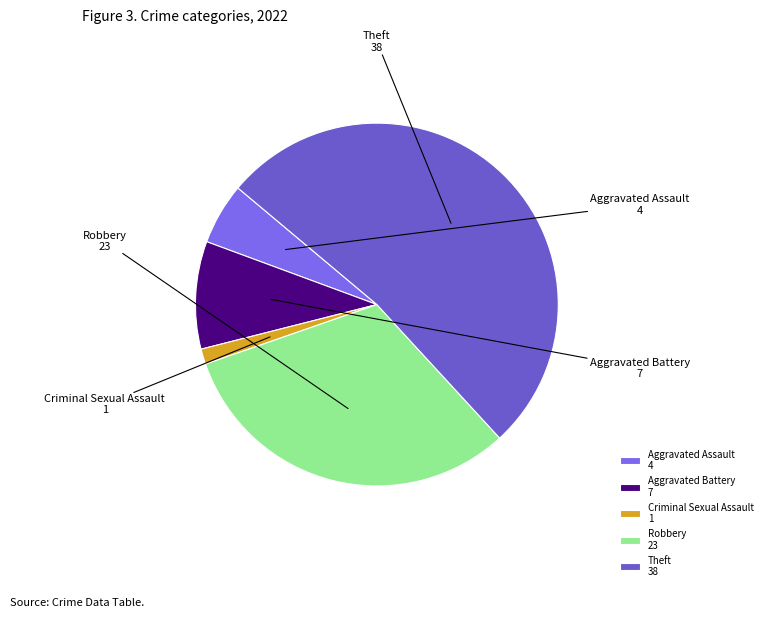

Is the sum of Criminal Sexual Assault and Aggravated Assault greater than half?

No